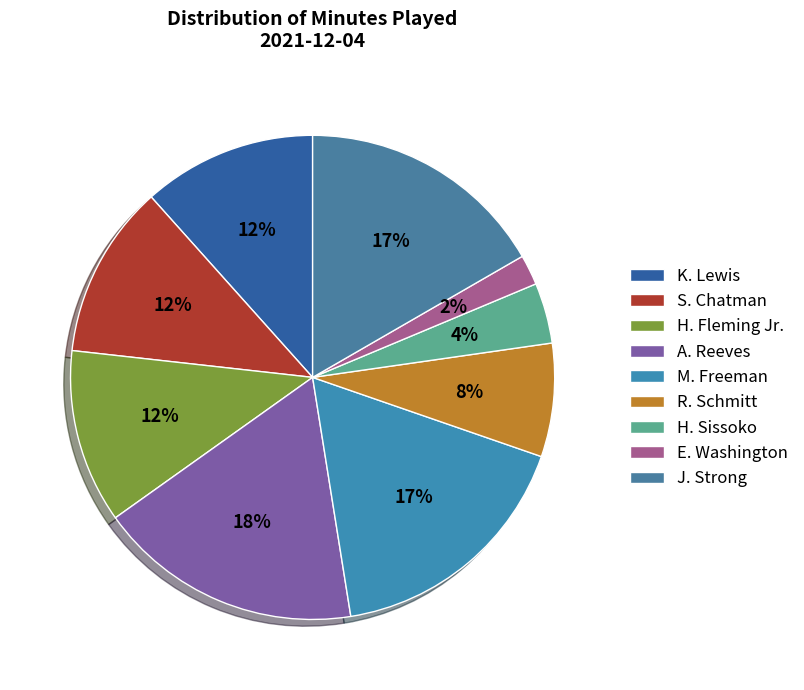

Is it true that S. Chatman is 21% of the pie?

False